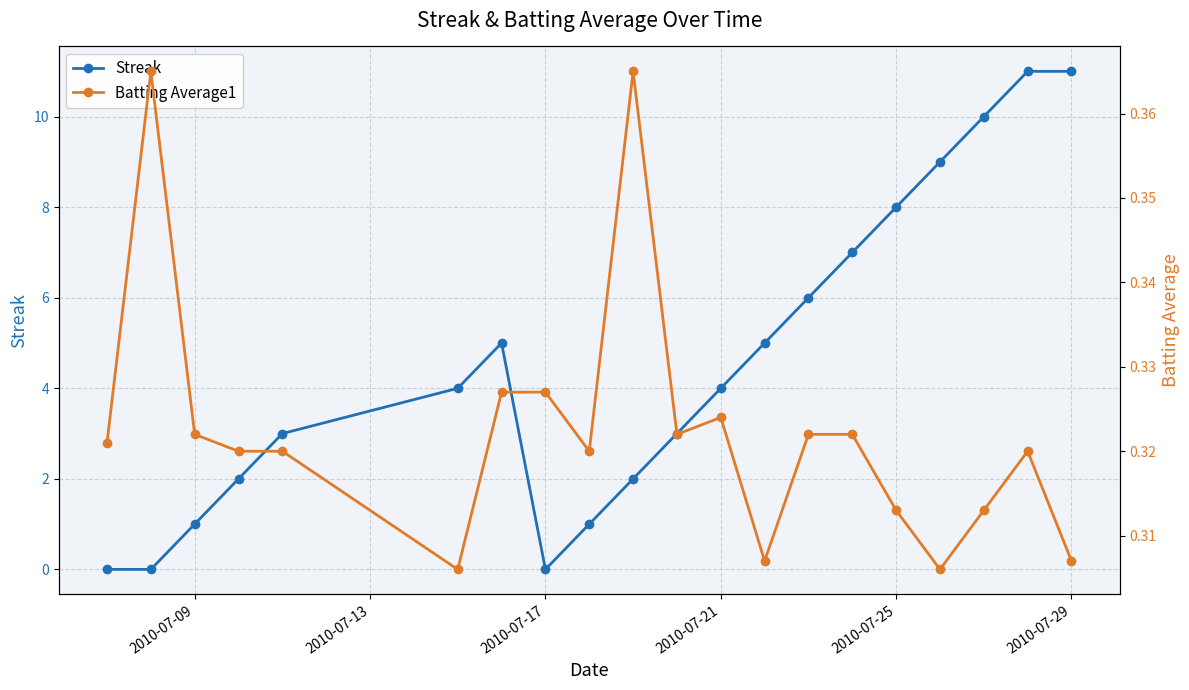

Which series ends up on top after the final intersection of Streak and Batting Average1?

Streak